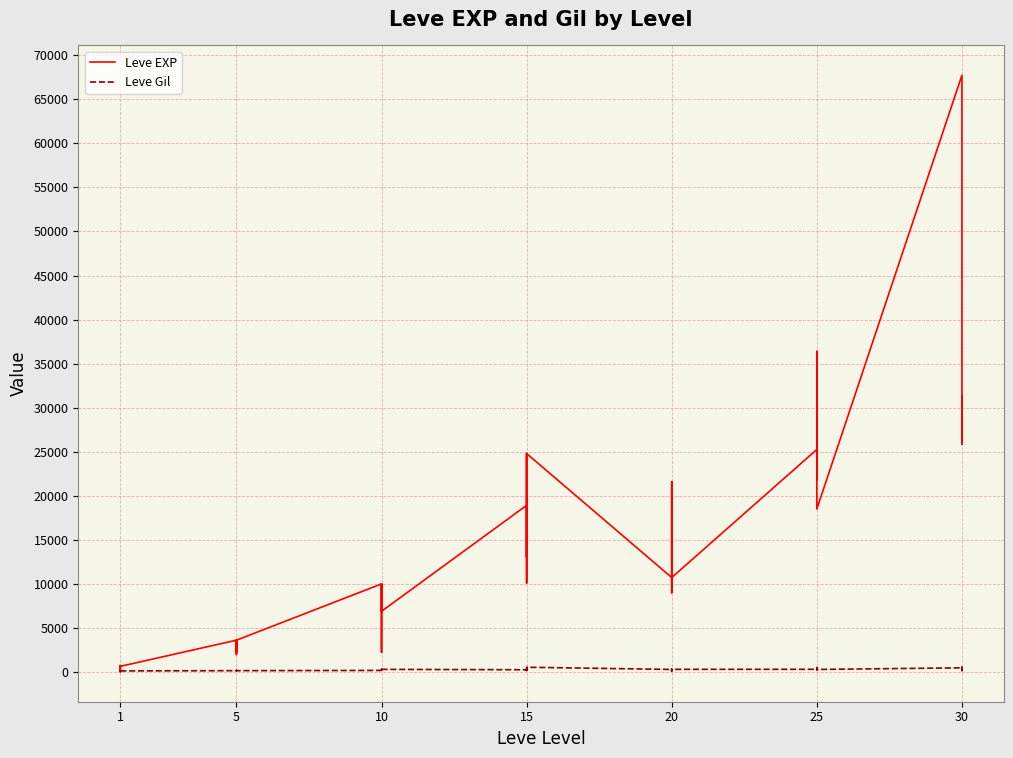

Which series has the widest spread of values?

Leve EXP